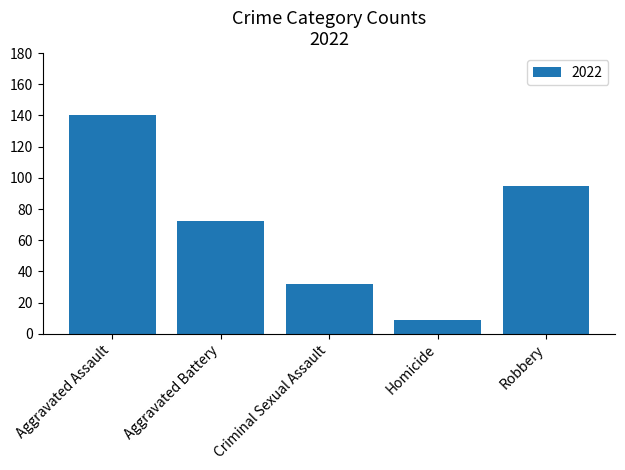

Approximately how many times larger is the value at Aggravated Assault compared to Robbery?

1.5